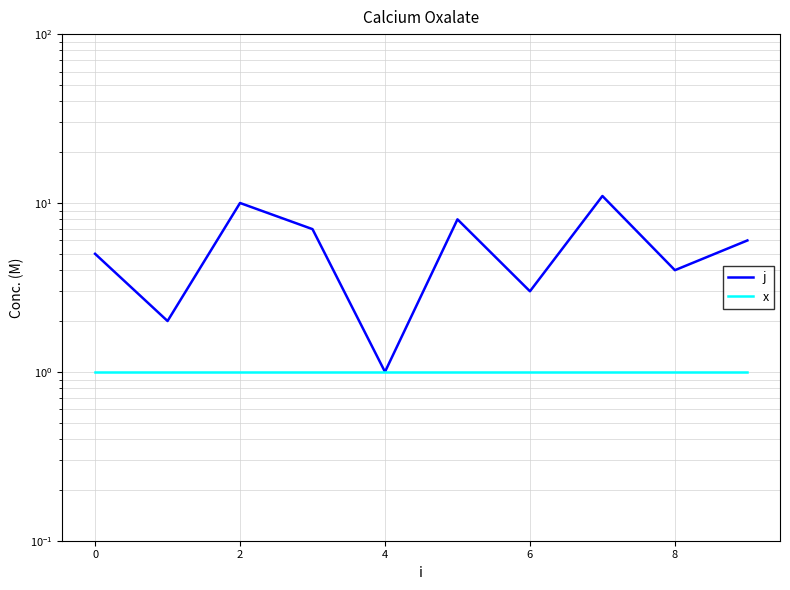

True or false: j and x intersect in this chart.

False